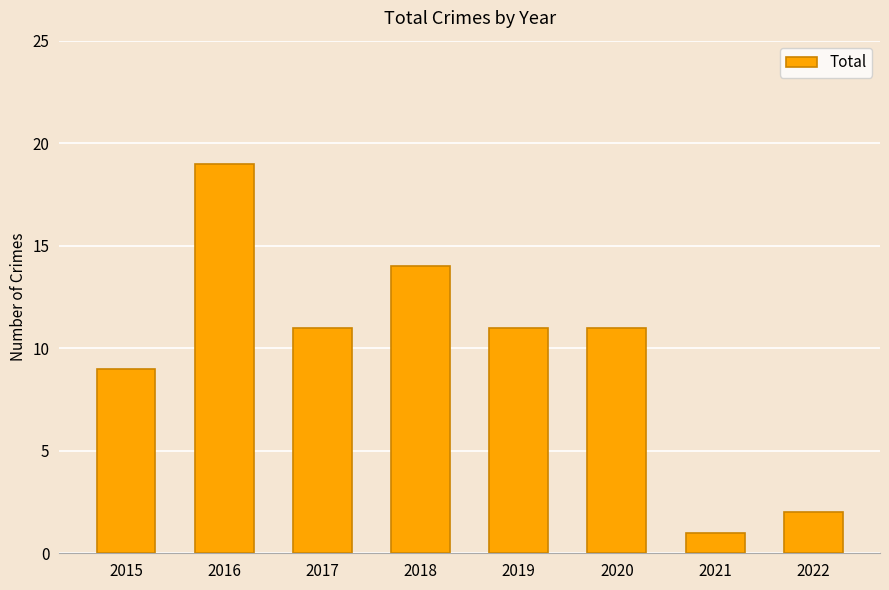

Approximately how many times larger is the value at 2017 compared to 2022?

5.5